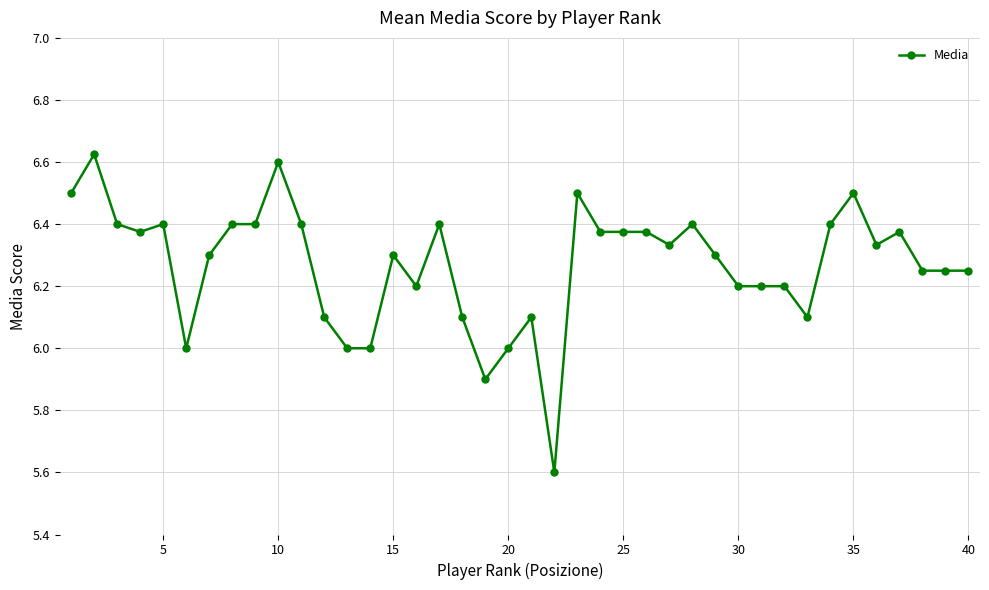

What is the minimum value shown in the chart?

5.6